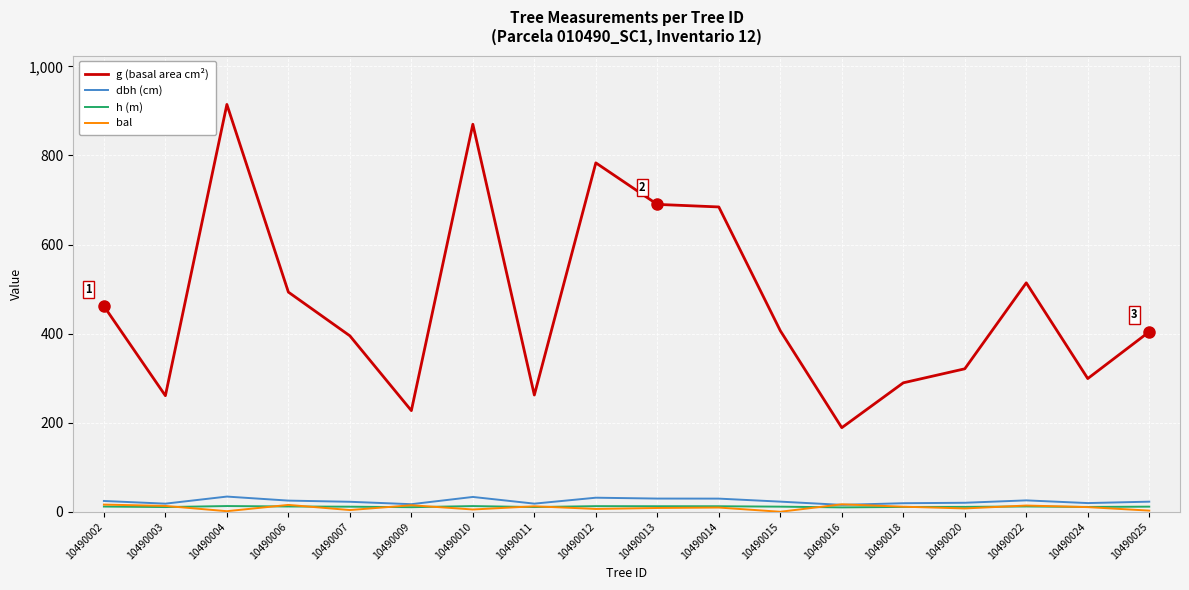

What is the total value across all series at 10490012?

834.0